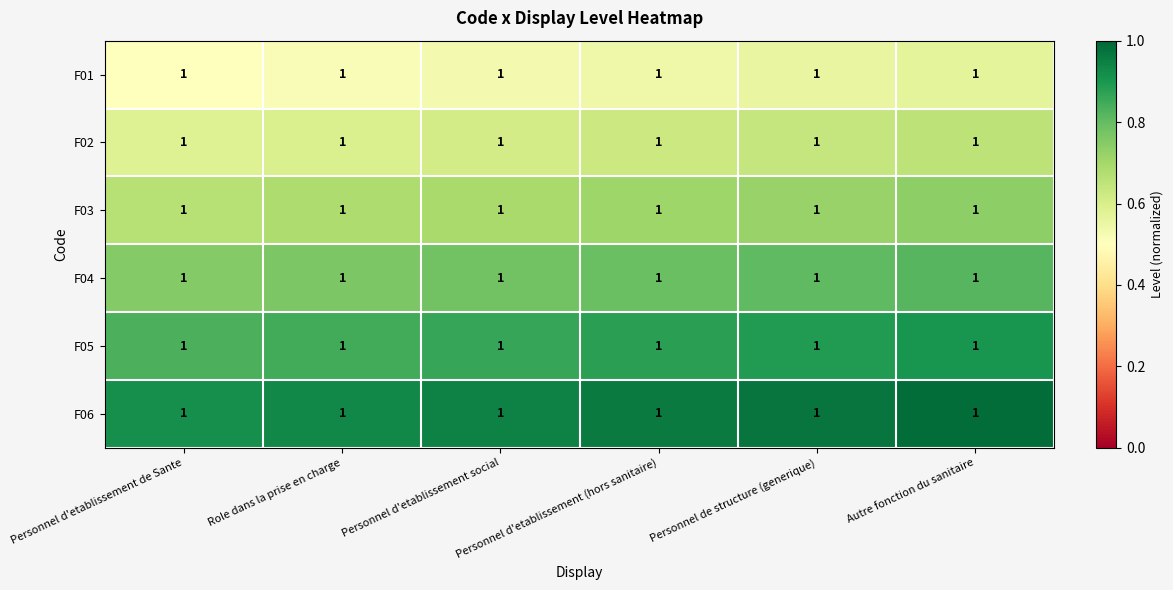

Rank the categories by F05 value from lowest to highest.

Personnel d'etablissement de Sante, Role dans la prise en charge, Personnel d'etablissement social, Personnel d'etablissement (hors sanitaire), Personnel de structure (generique), Autre fonction du sanitaire